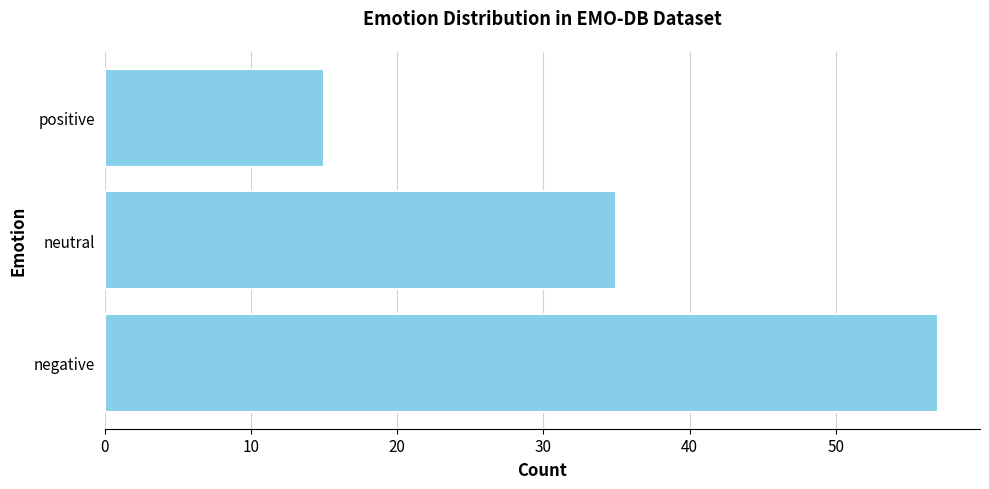

What is the difference between the values at neutral and positive?

20